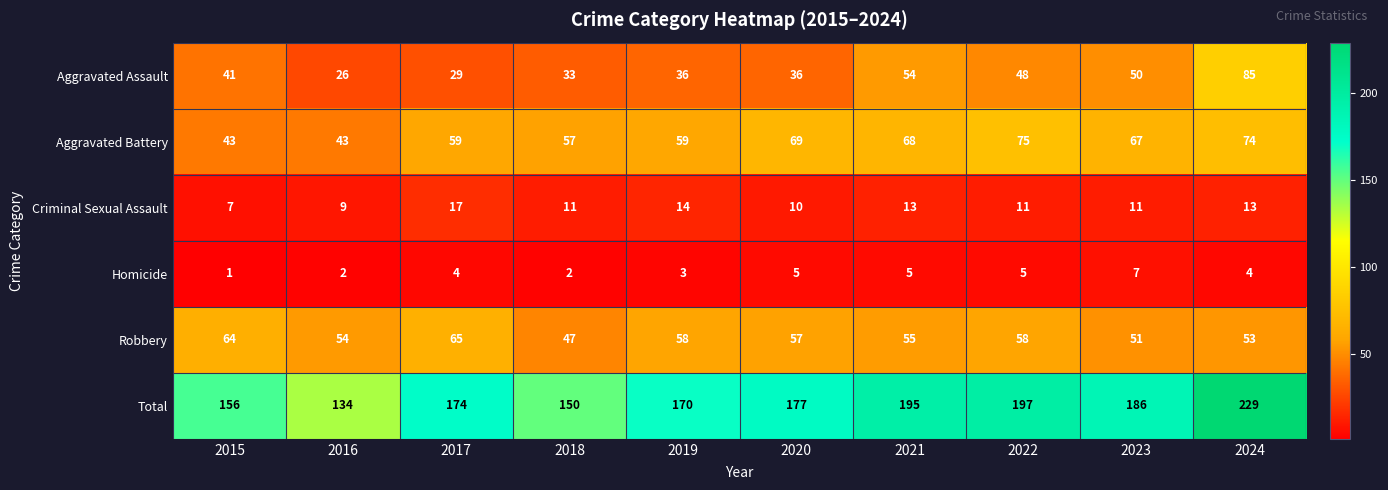

Which series has the widest spread of values?

Total